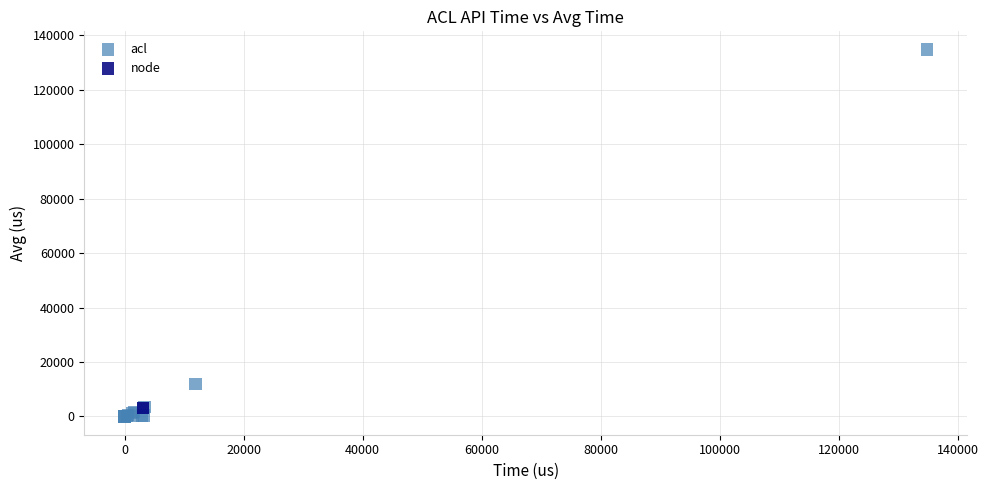

What are all the series names shown in the legend?

acl, node